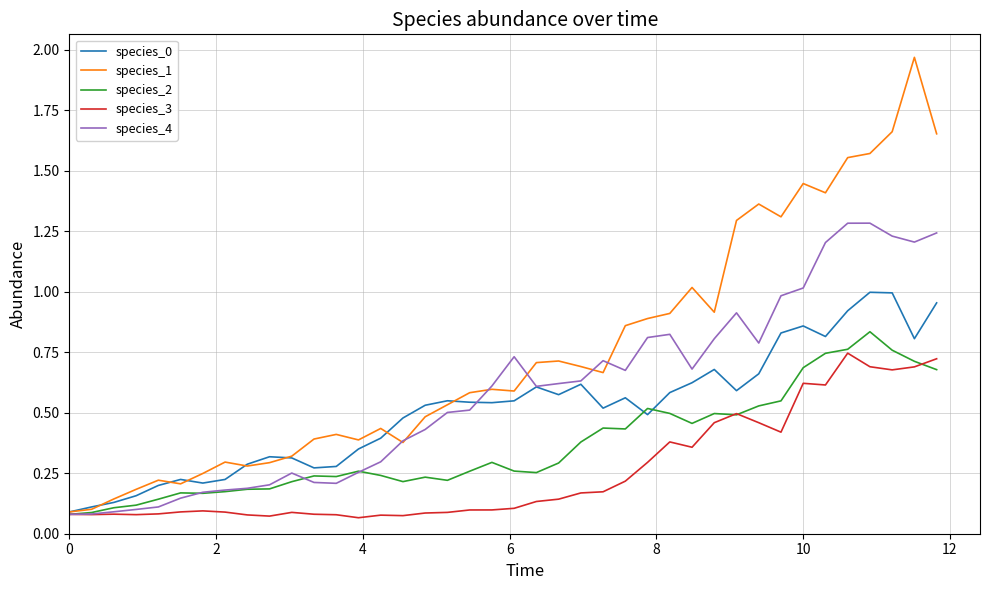

True or false: species_3 has more than 2 interior local peaks.

True